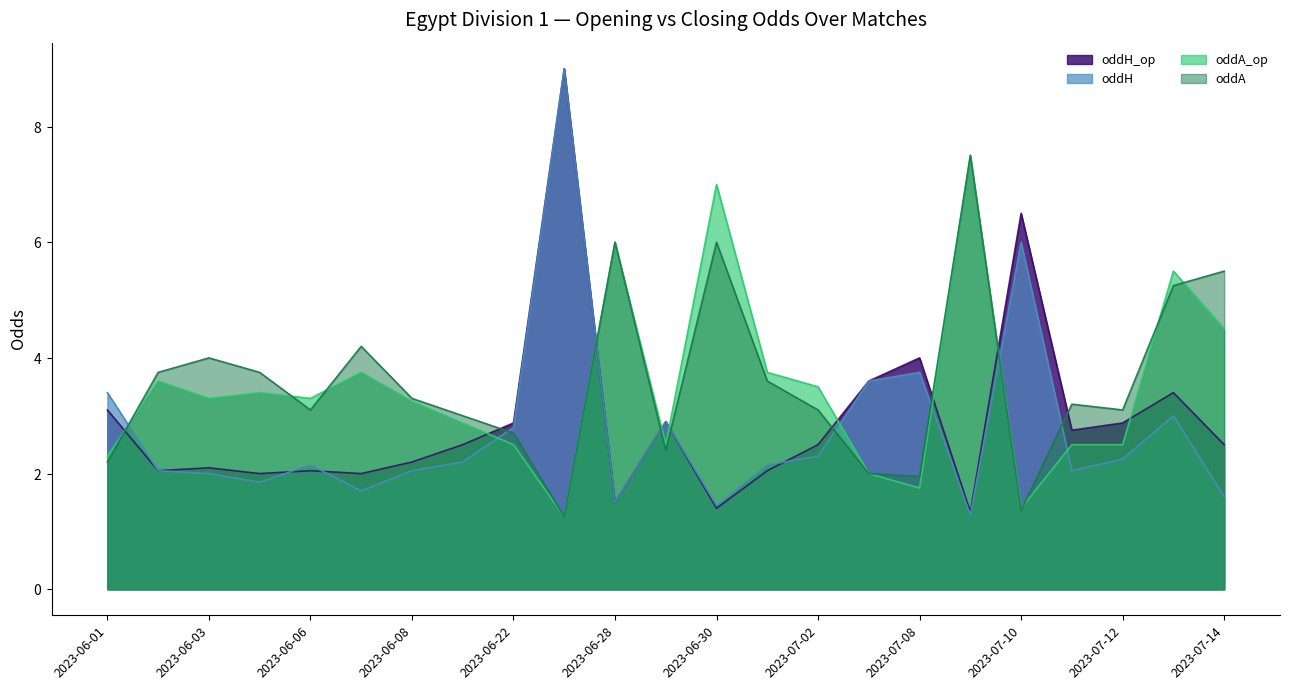

Where is the first local minimum for oddH_op?

2023-06-02